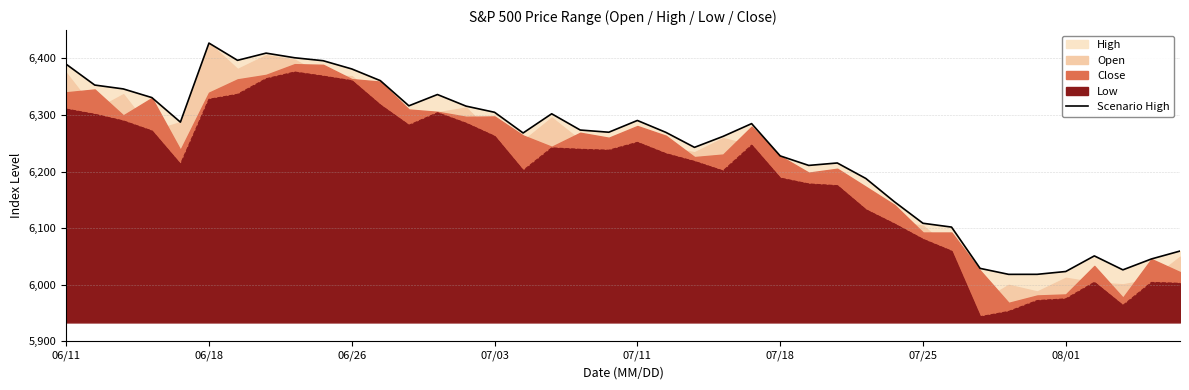

At which category does the chart reach its minimum across all series?

33